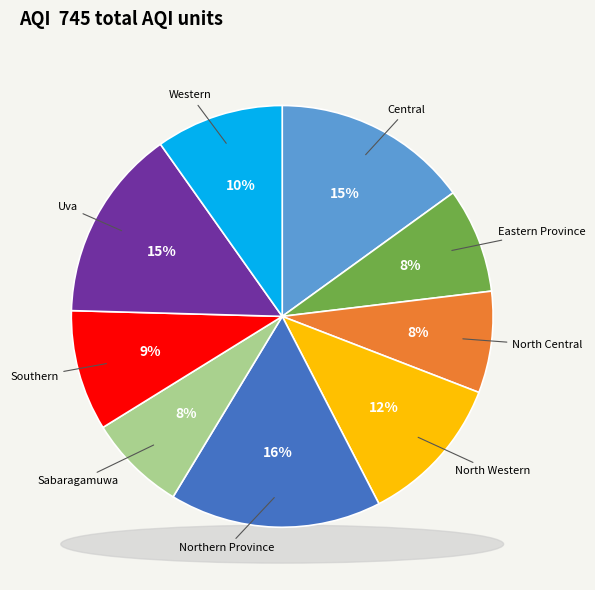

What is the smallest slice in the pie chart?

Sabaragamuwa